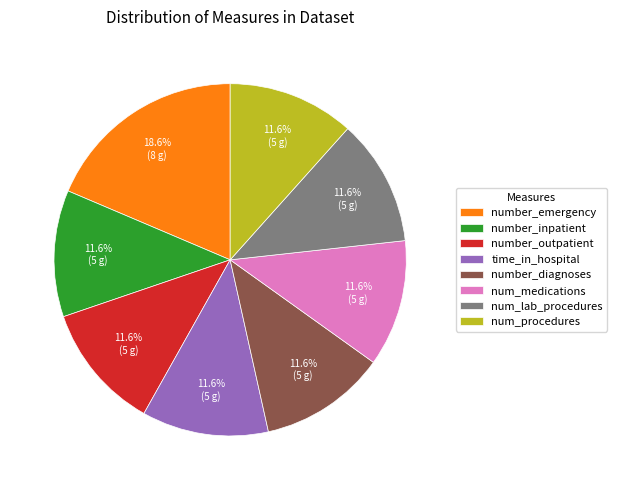

How many slices are in this pie chart?

8